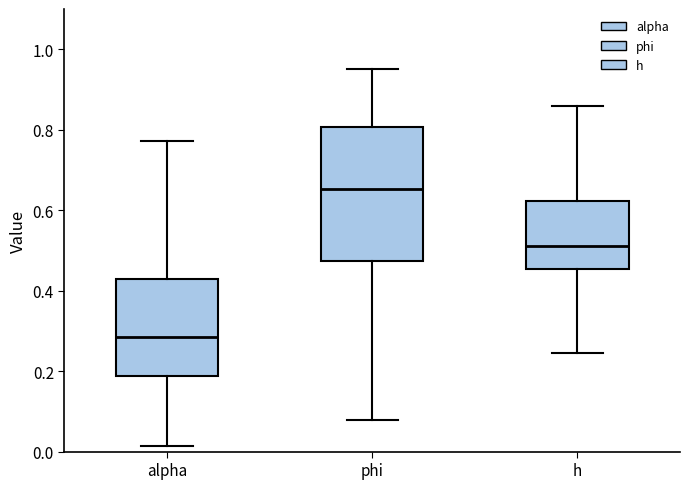

Where is the upper edge of the box for phi on the y-axis? The values are not printed on the chart, so give them approximately, as read against the axis.

0.80